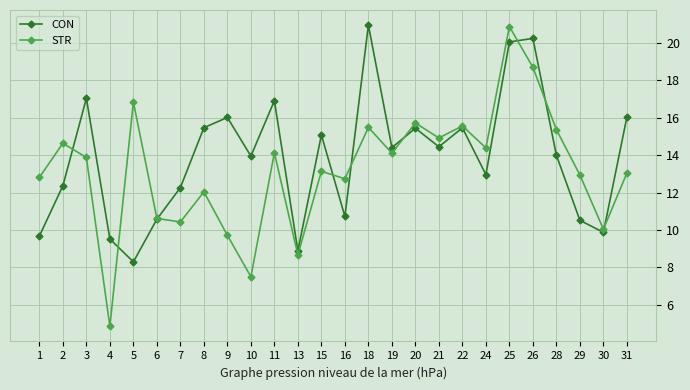

Is it true that CON equals 15.5 at 8?

True